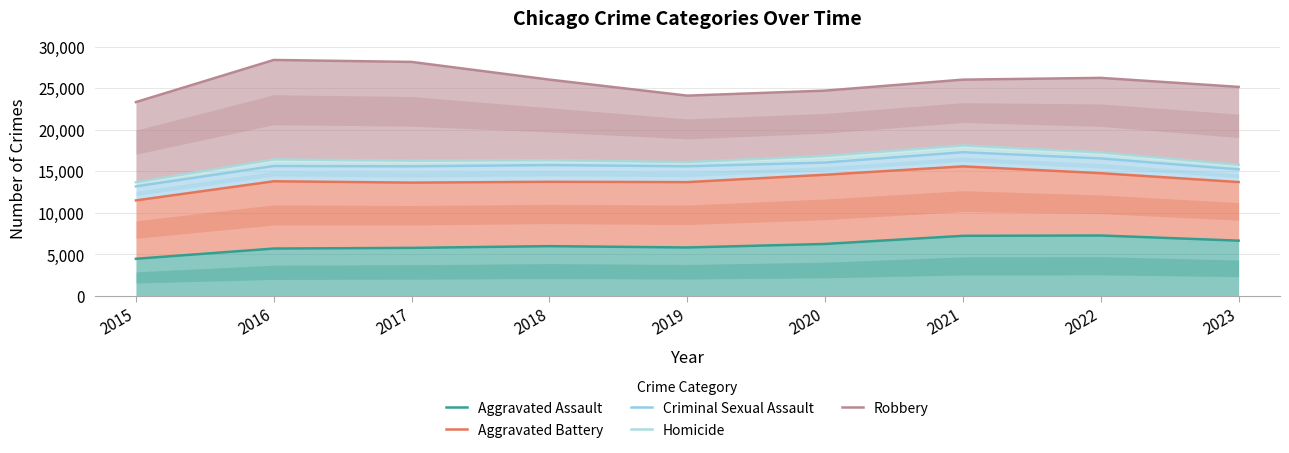

What is the value of the Homicide point at the 9th from the left?

15784